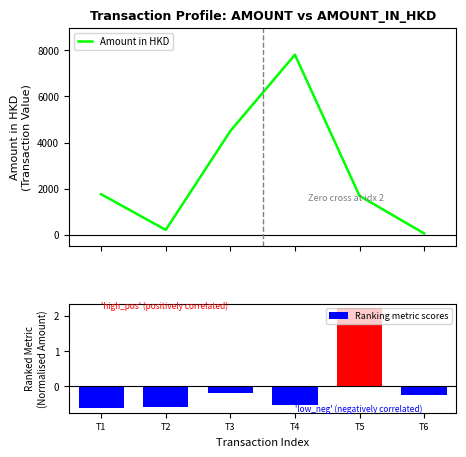

Reading left to right, list all the values displayed in this chart.

Amount in HKD: 1754.8	206.3	4500.0	7814.0	1686.2	53.6
Ranking metric scores: -0.6	-0.6	-0.2	-0.5	2.2	-0.3